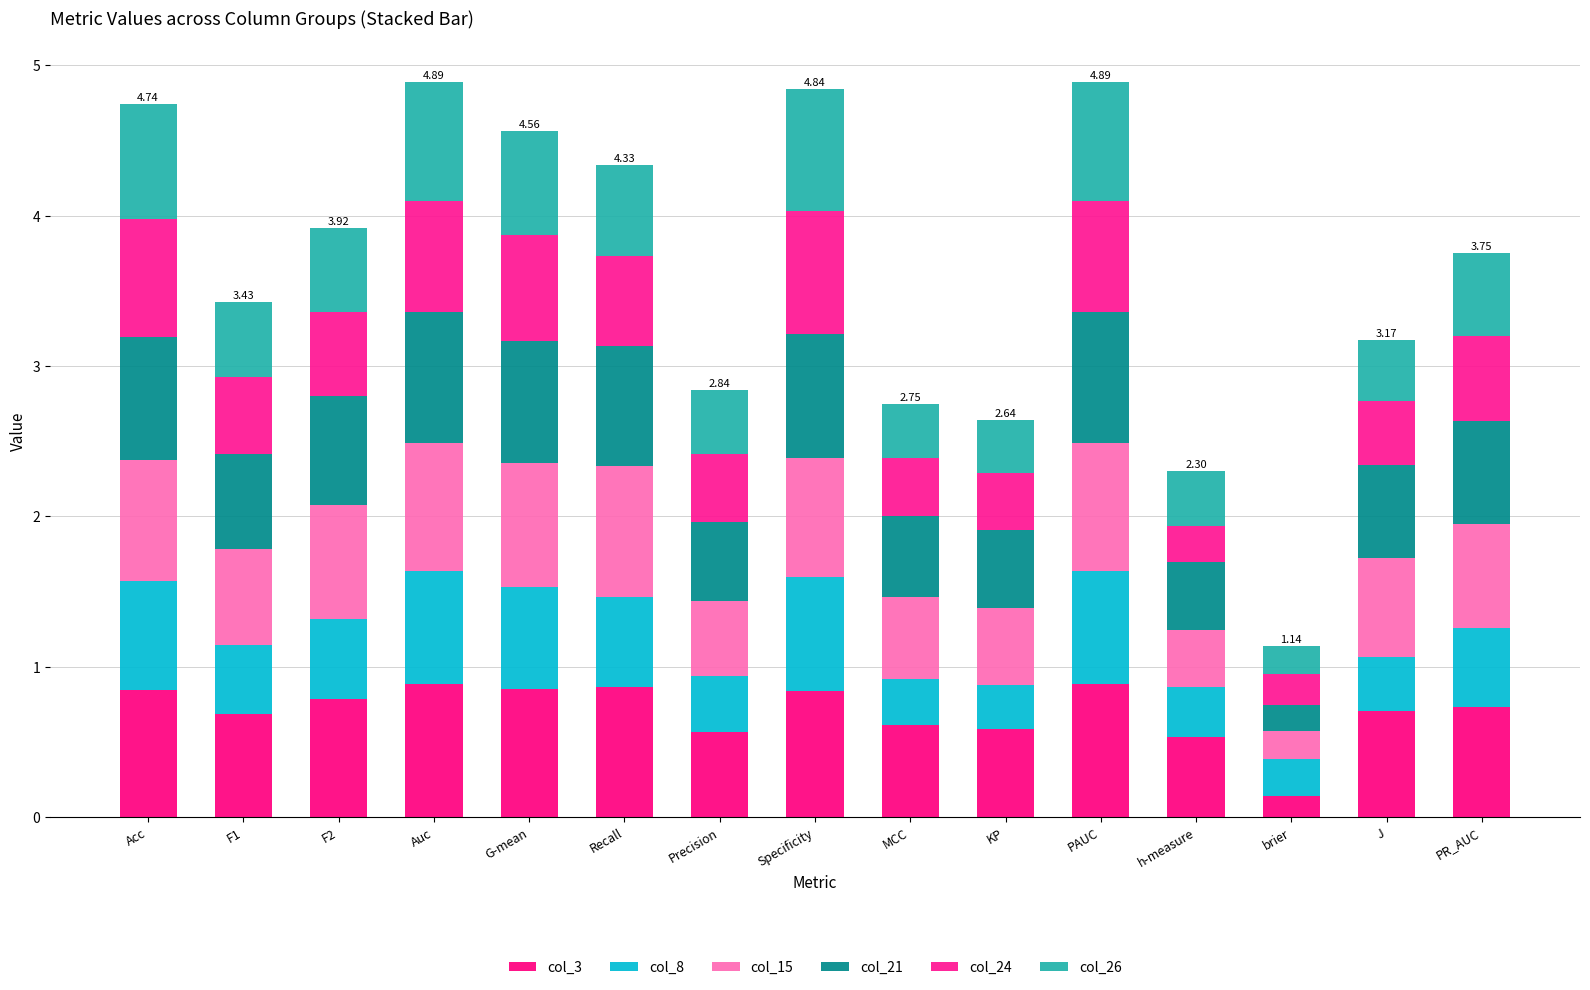

At which label is col_8 closest to 0?

brier